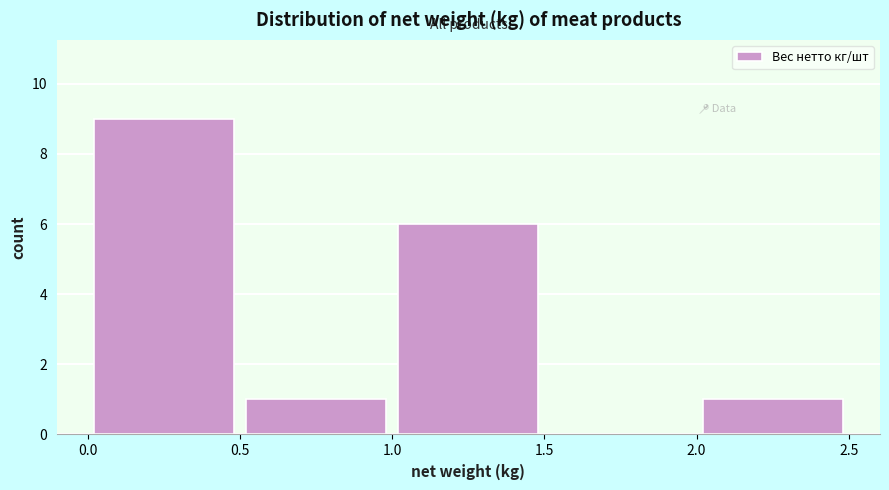

Reading left to right, list every bar in this chart as the range it spans on the x-axis followed by its height. The values are not printed on the chart, so give them approximately, as read against the axis.

0.0 to 0.5: 9
0.5 to 1.0: 1
1.0 to 1.5: 6
1.5 to 2.0: 0
2.0 to 2.5: 1